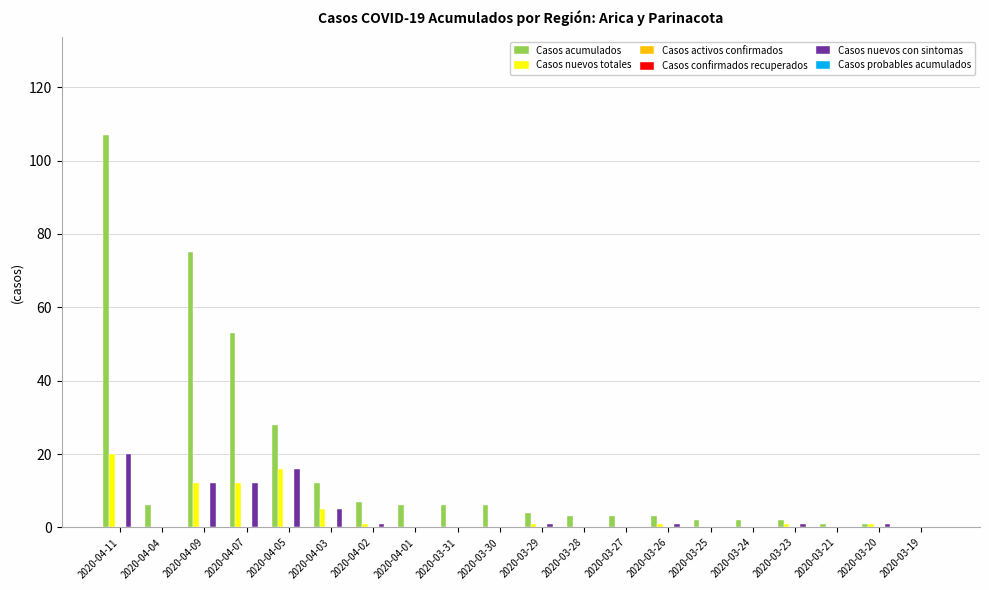

How many data points in Casos nuevos con sintomas are less than 1?

10